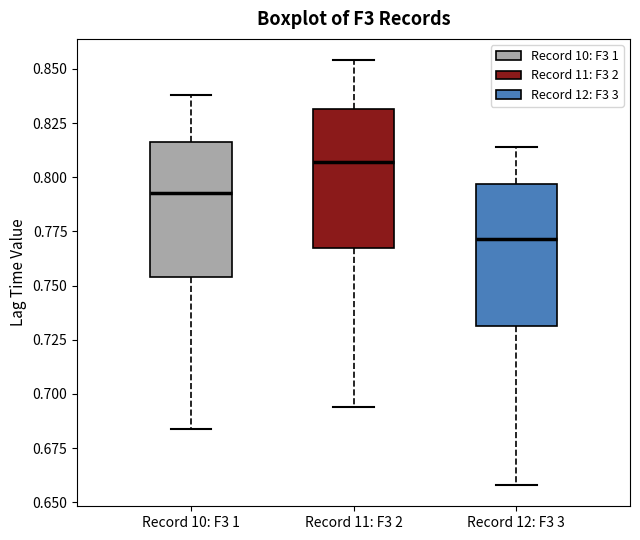

Reading left to right, transcribe this box plot: for each box, give where its median line is, the range the box spans, and where its two whiskers end, as read against the y-axis. The values are not printed on the chart, so give them approximately, as read against the axis.

Record 10: F3 1: median 0.795, box 0.755 to 0.815, whiskers 0.685 to 0.840
Record 11: F3 2: median 0.805, box 0.770 to 0.830, whiskers 0.695 to 0.855
Record 12: F3 3: median 0.770, box 0.730 to 0.795, whiskers 0.660 to 0.815